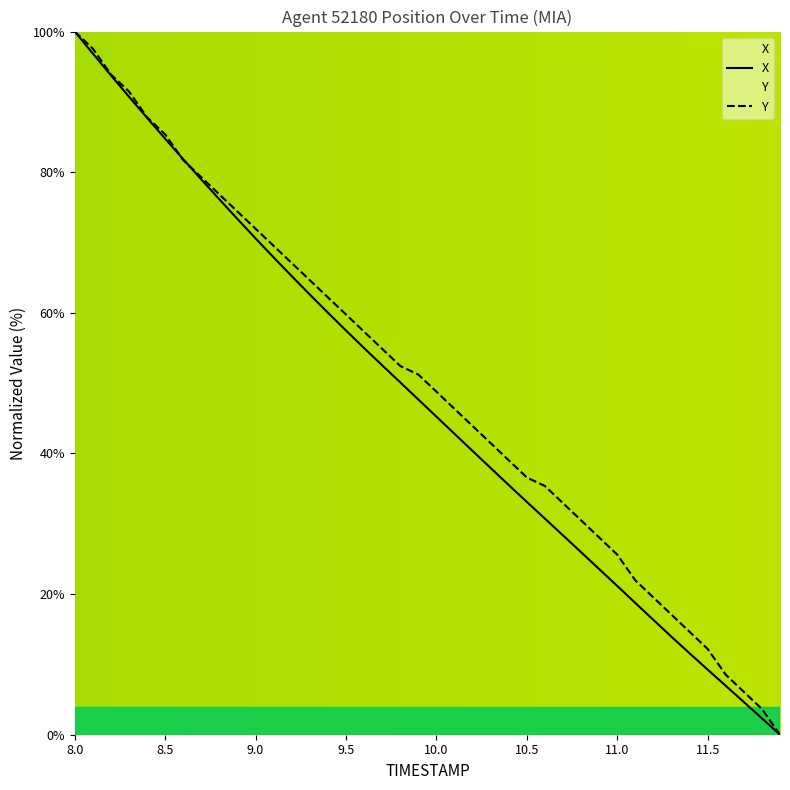

Which series has the widest spread of values?

X